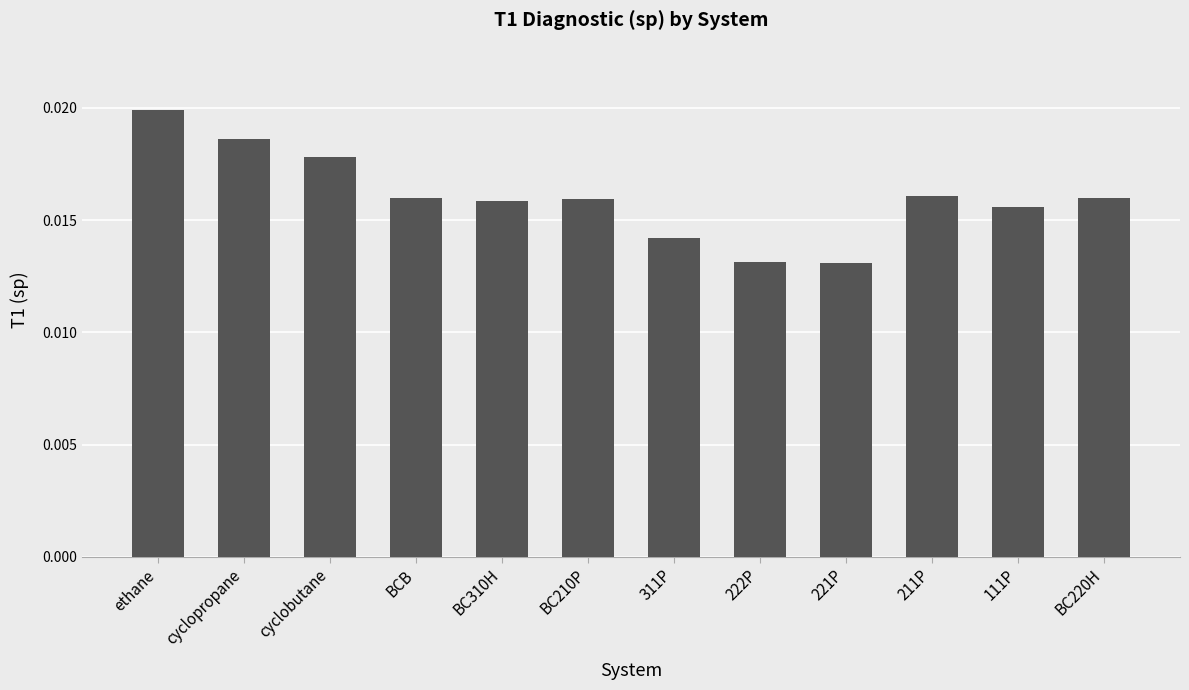

Count the values in the range 0 to 1.

12